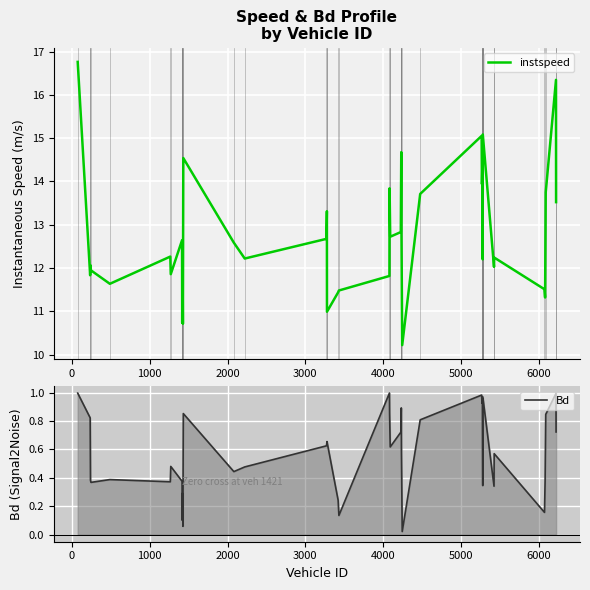

Does the chart display data point markers on the line(s)?

No